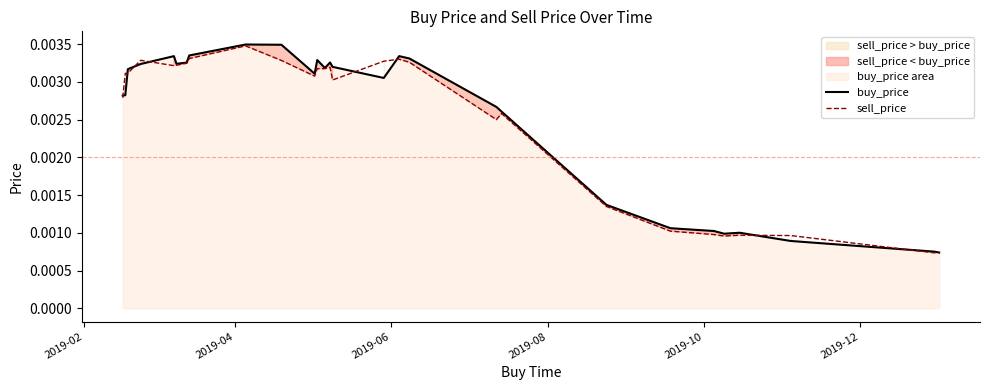

Between which two adjacent categories do buy_price and sell_price first intersect?

2019-02 and 2019-04